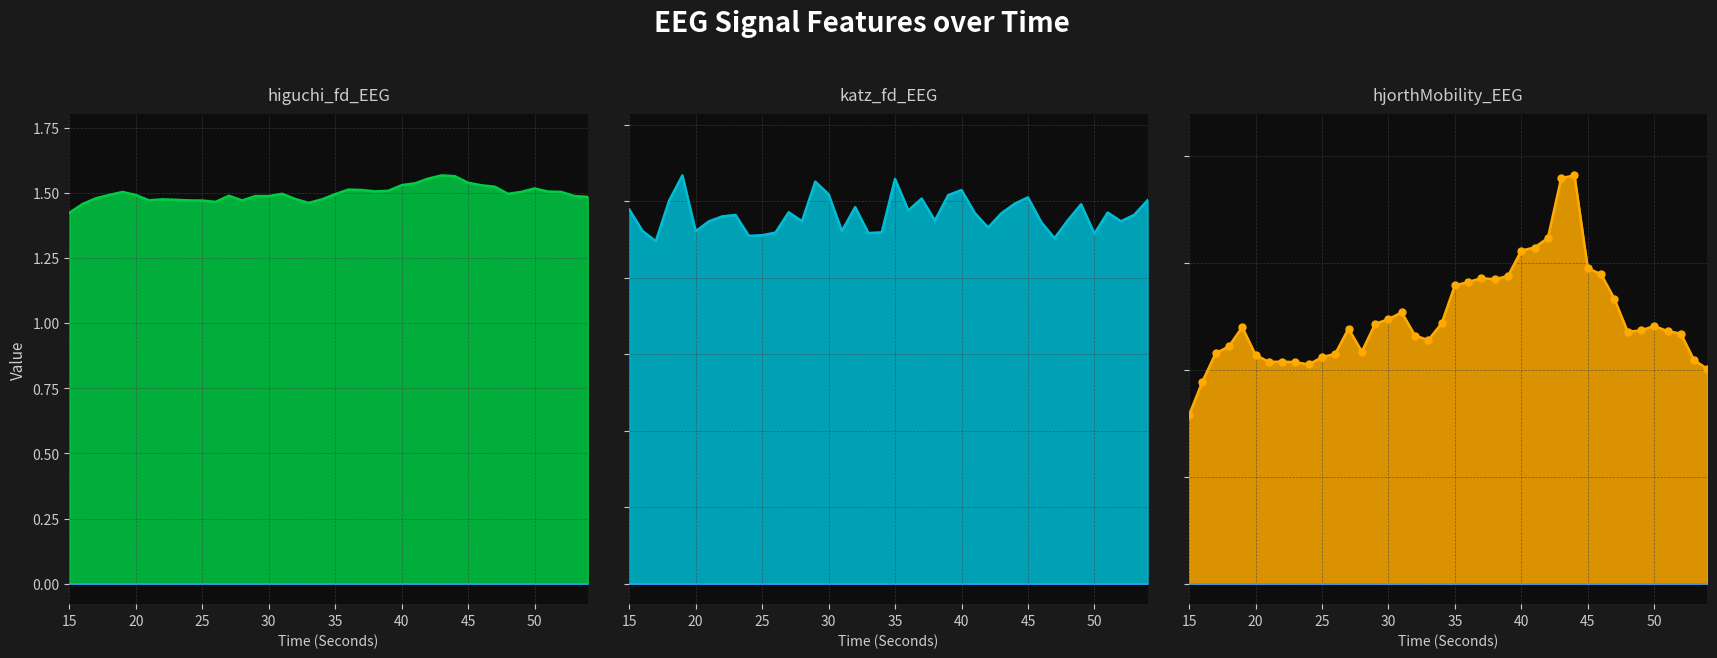

How many lines are shown in the chart?

3